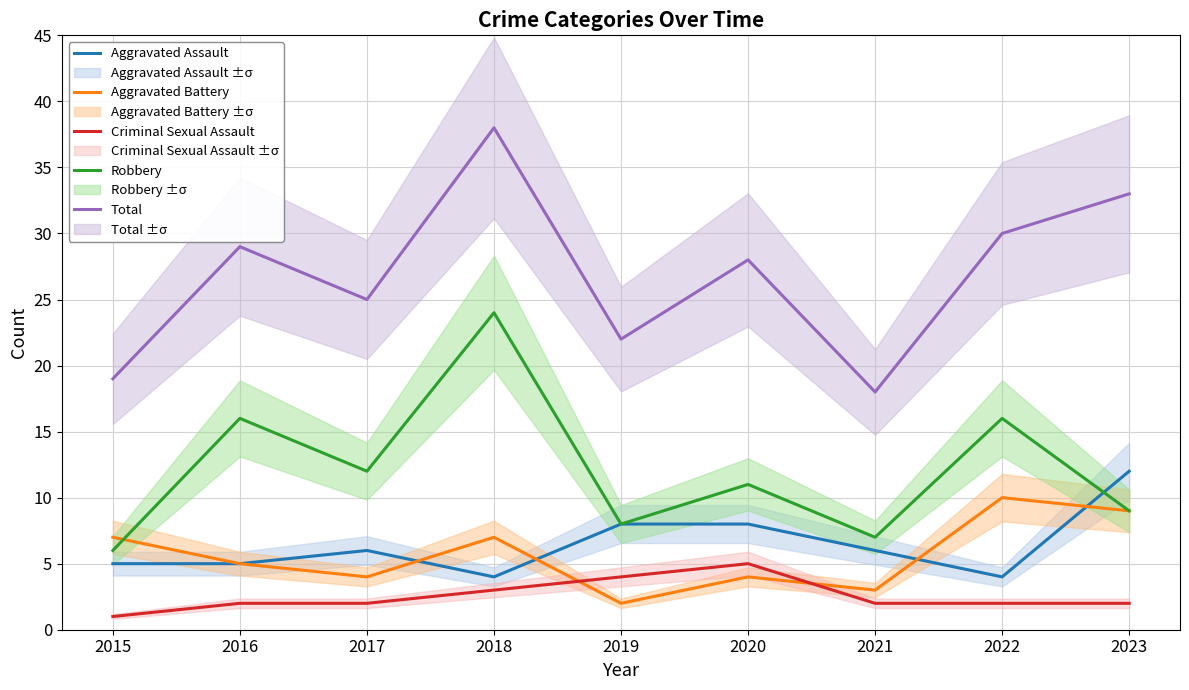

What is the sum of the Robbery values at 2020 and 2017?

23